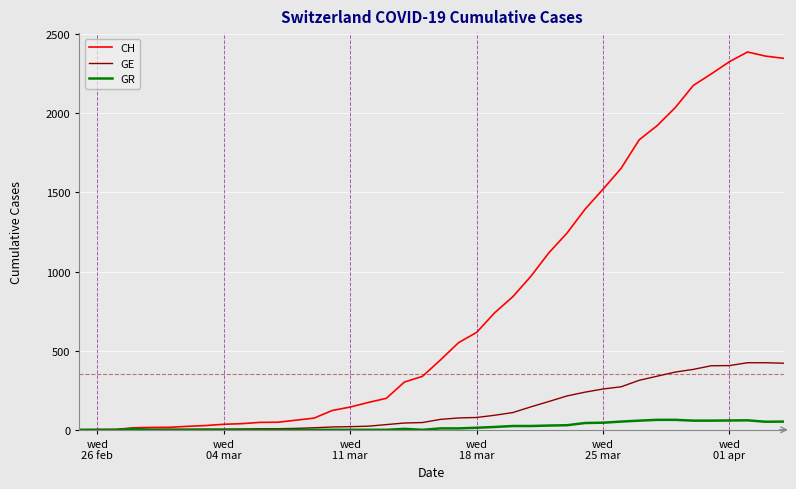

Which series has the largest range (max minus min)?

CH